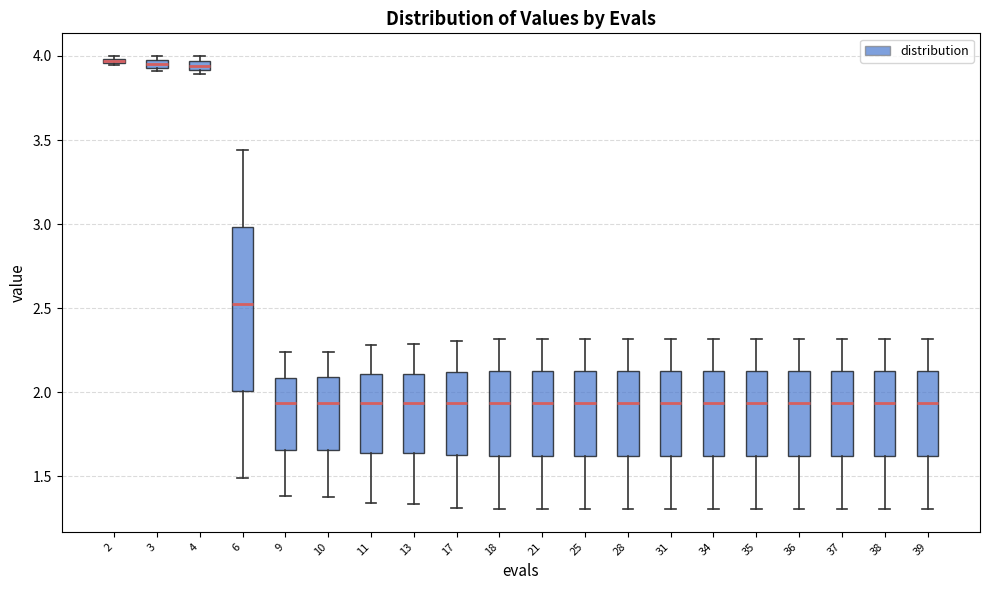

Where is the lower edge of the box at x = 3 on the y-axis? The values are not printed on the chart, so give them approximately, as read against the axis.

3.95